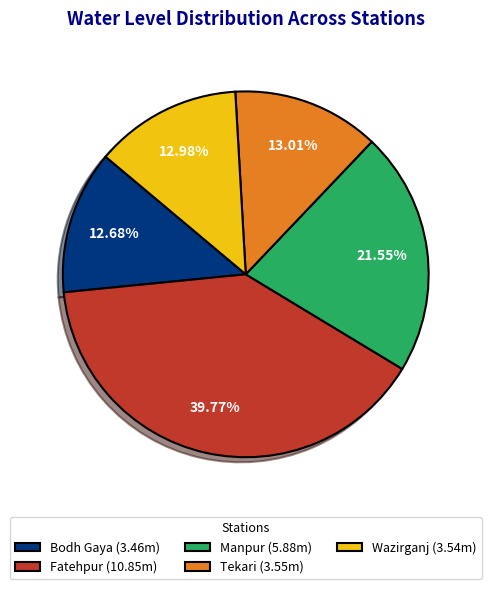

The Wazirganj slice represents 13% of the pie. True or false?

True